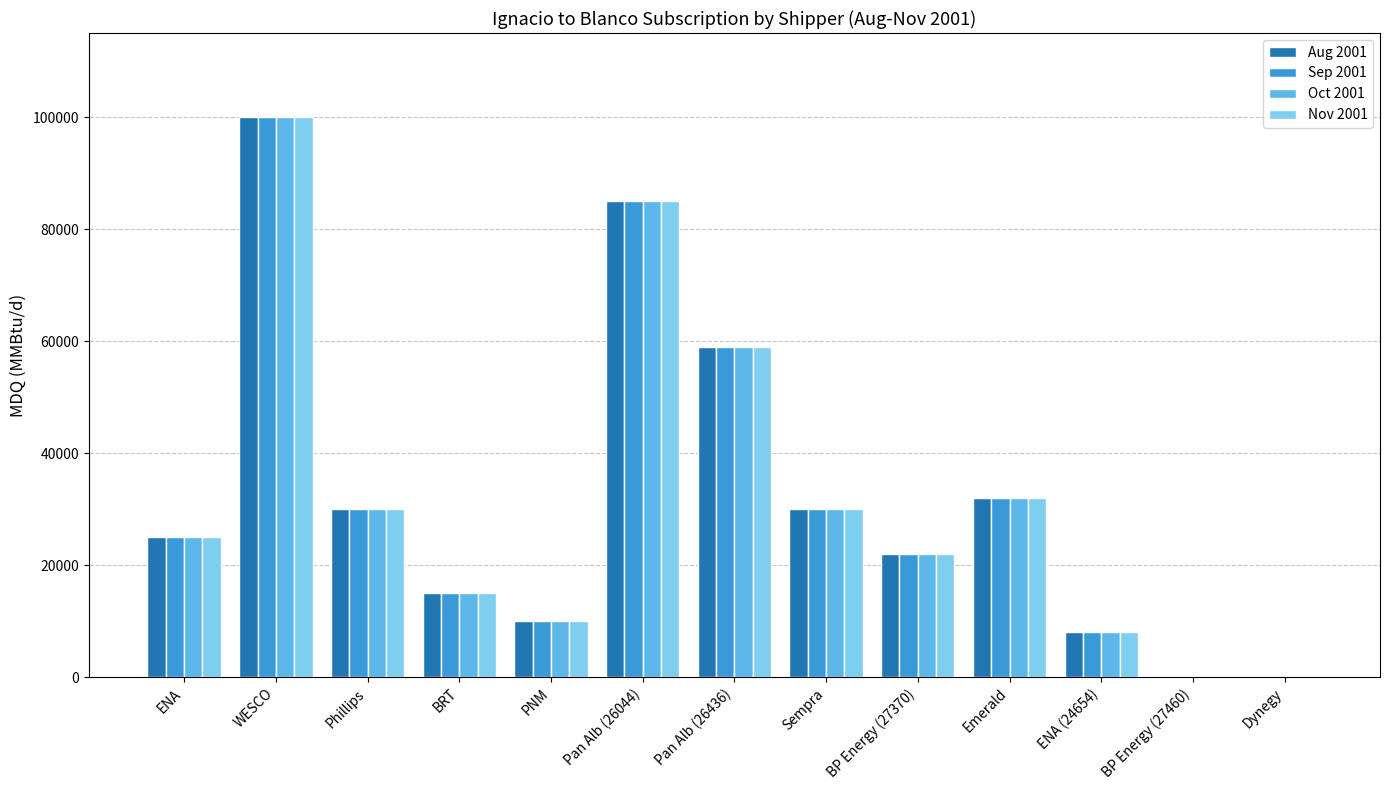

Reading right to left, what are all the values shown in this chart?

Aug 2001: Dynegy=0	BP Energy (27460)=0	ENA (24654)=8000	Emerald=32000	BP Energy (27370)=22000	Sempra=30000	Pan Alb (26436)=59000	Pan Alb (26044)=85000	PNM=10000	BRT=15000	Phillips=30000	WESCO=100000	ENA=25000
Sep 2001: Dynegy=0	BP Energy (27460)=0	ENA (24654)=8000	Emerald=32000	BP Energy (27370)=22000	Sempra=30000	Pan Alb (26436)=59000	Pan Alb (26044)=85000	PNM=10000	BRT=15000	Phillips=30000	WESCO=100000	ENA=25000
Oct 2001: Dynegy=0	BP Energy (27460)=0	ENA (24654)=8000	Emerald=32000	BP Energy (27370)=22000	Sempra=30000	Pan Alb (26436)=59000	Pan Alb (26044)=85000	PNM=10000	BRT=15000	Phillips=30000	WESCO=100000	ENA=25000
Nov 2001: Dynegy=0	BP Energy (27460)=0	ENA (24654)=8000	Emerald=32000	BP Energy (27370)=22000	Sempra=30000	Pan Alb (26436)=59000	Pan Alb (26044)=85000	PNM=10000	BRT=15000	Phillips=30000	WESCO=100000	ENA=25000